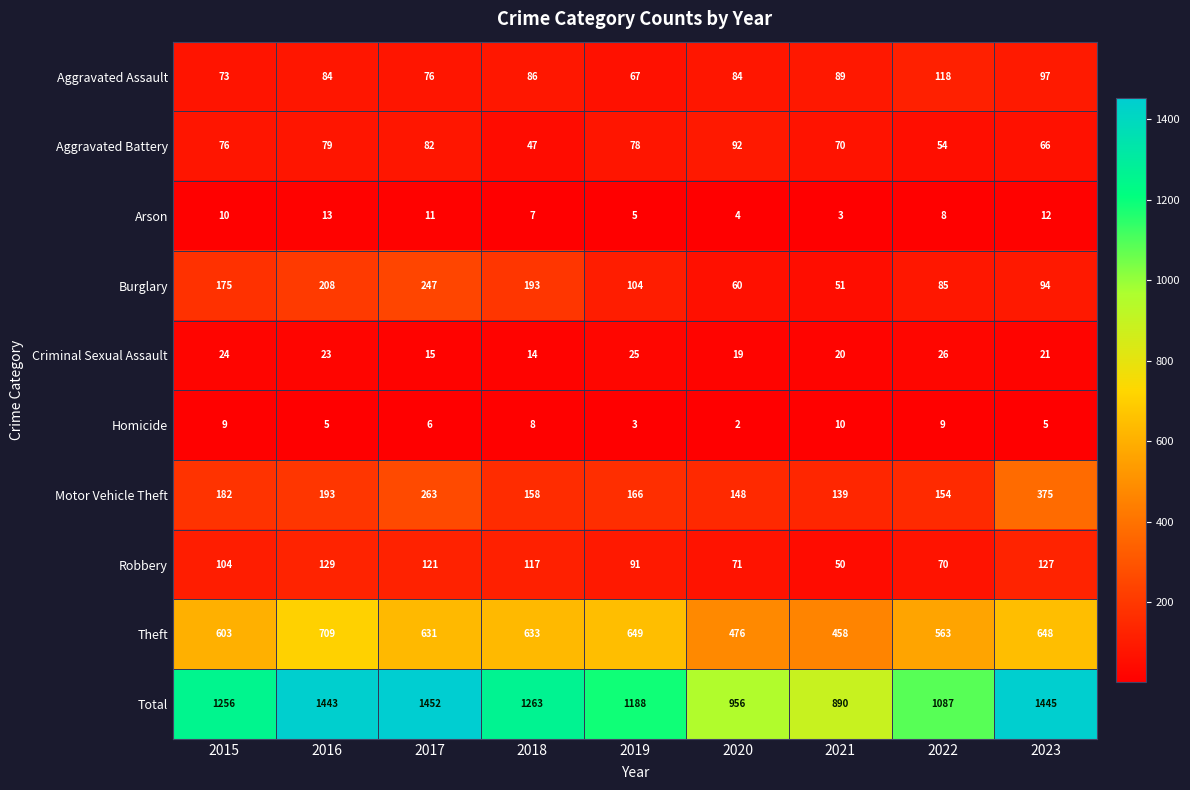

What is the difference between the maximum and minimum values in the Homicide series?

8